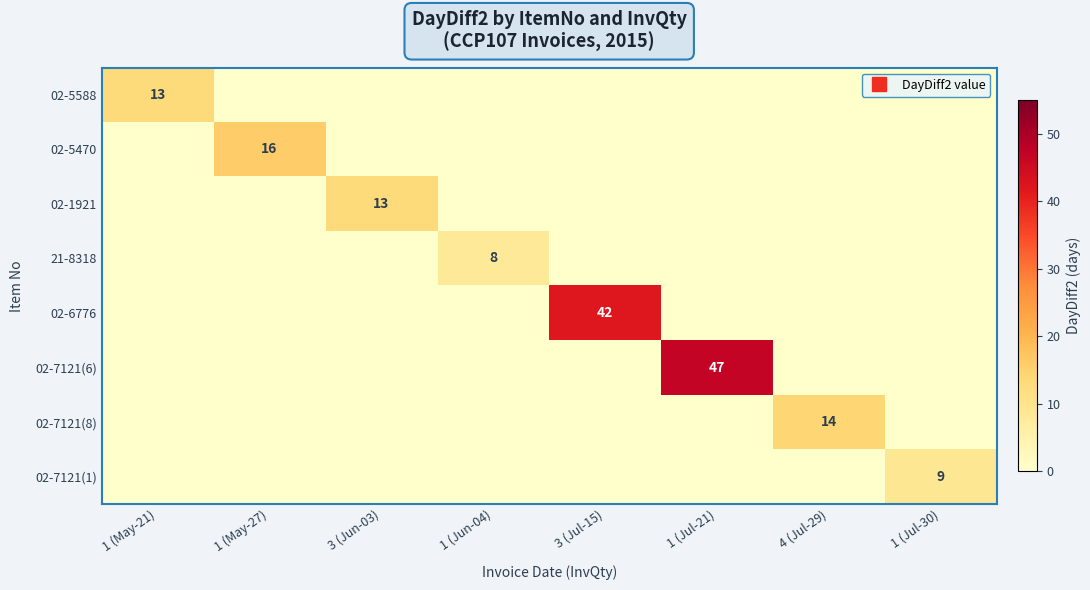

Which series has the widest spread of values?

02-7121(6)